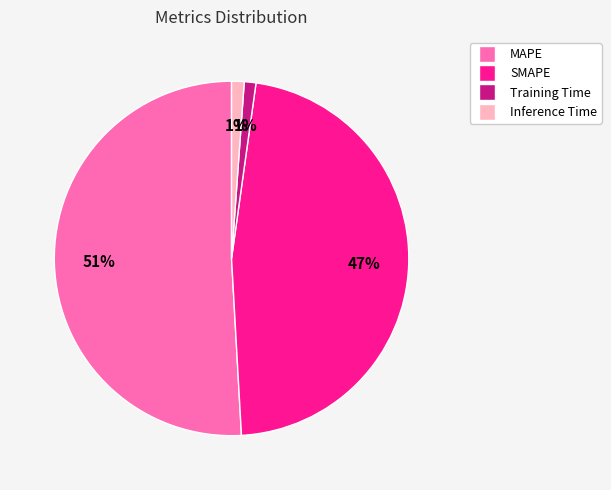

How many slices are in this pie chart?

4